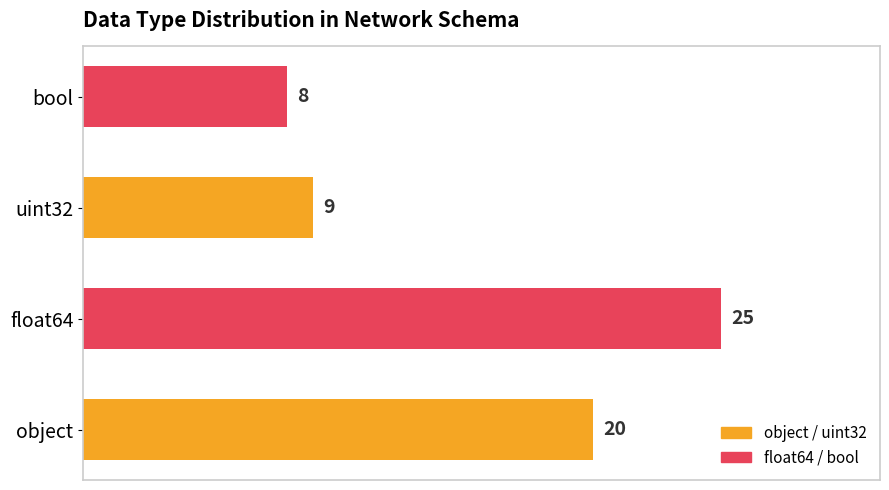

Which category has the lowest value across all series?

bool